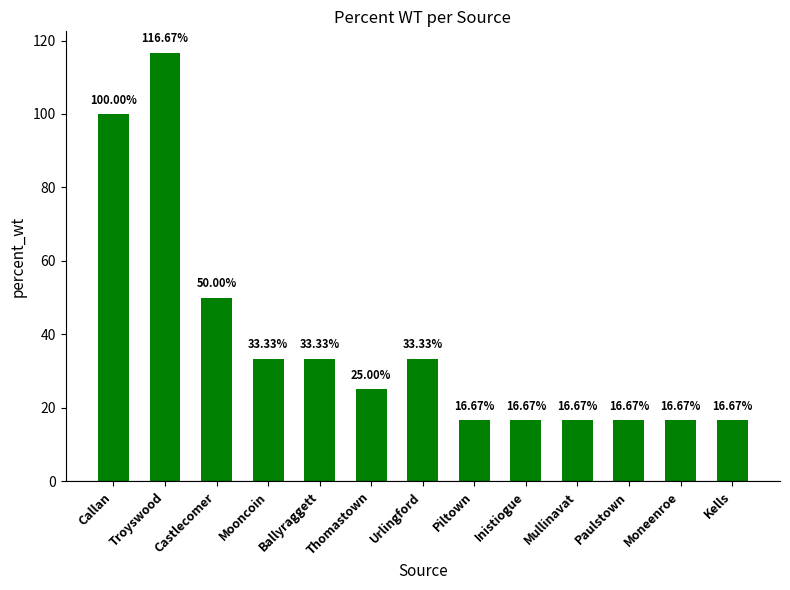

Reading left to right, list all the values displayed in this chart.

100.0	116.7	50.0	33.3	33.3	25.0	33.3	16.7	16.7	16.7	16.7	16.7	16.7